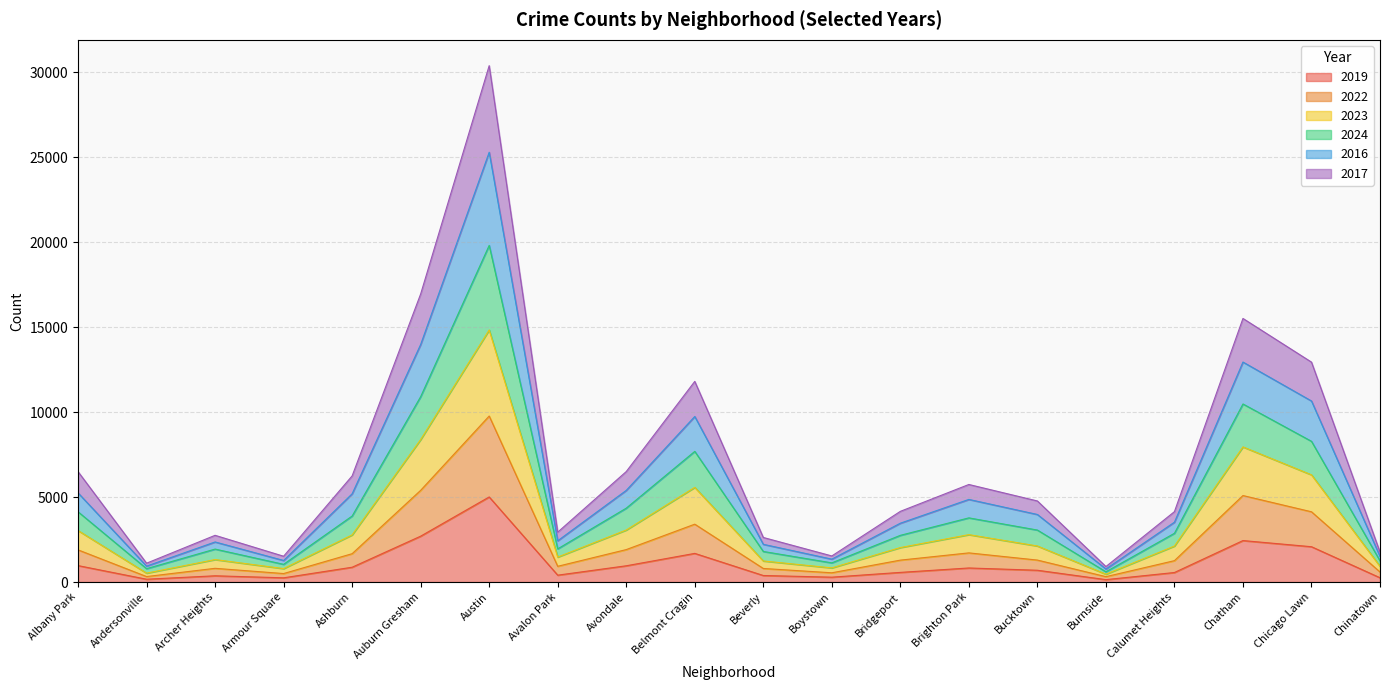

Which series has the largest range (max minus min)?

2016